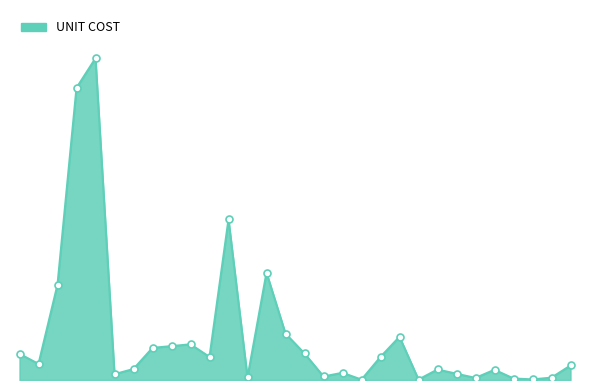

Is this an area chart (filled region under the line)?

Yes